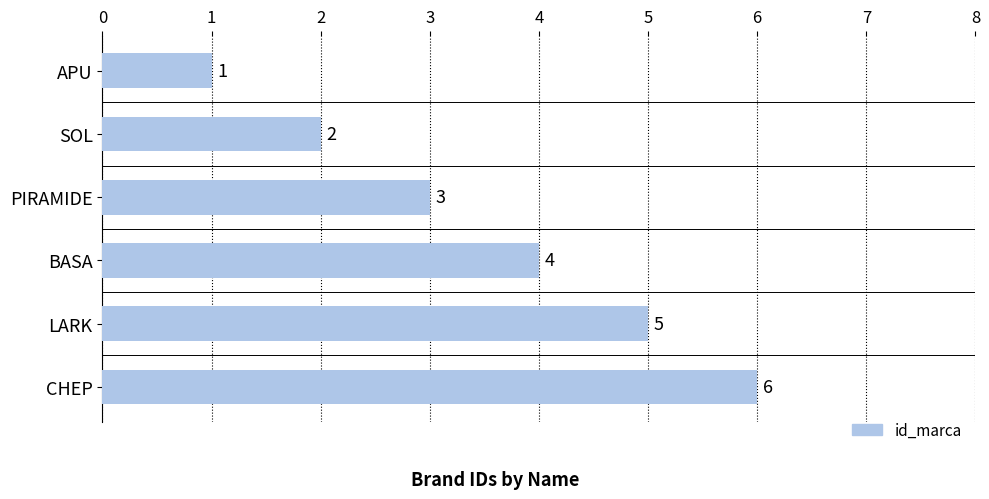

What is the average value?

4